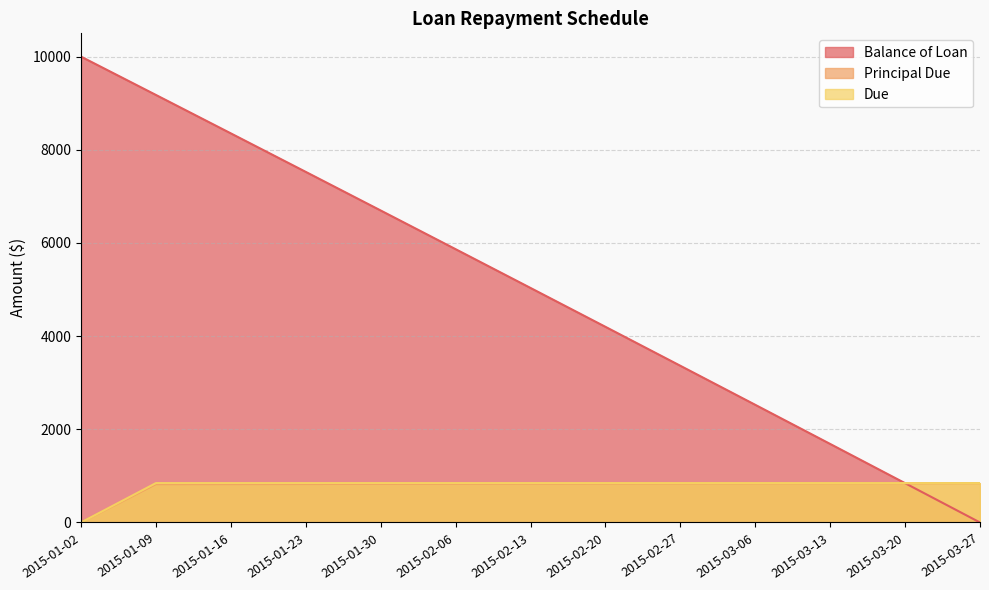

True or false: Due and Principal Due cross at least once.

False